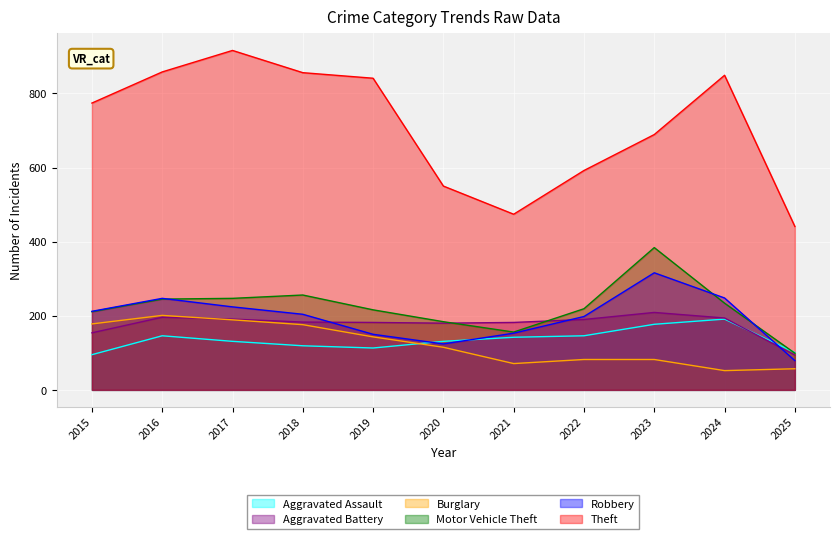

The Burglary series shows 269 at 2016. True or false?

False